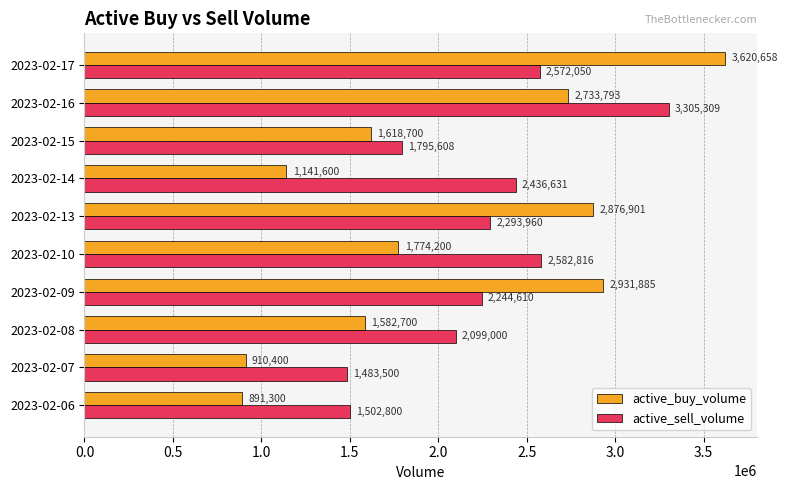

What is the maximum value shown in the chart?

3620658